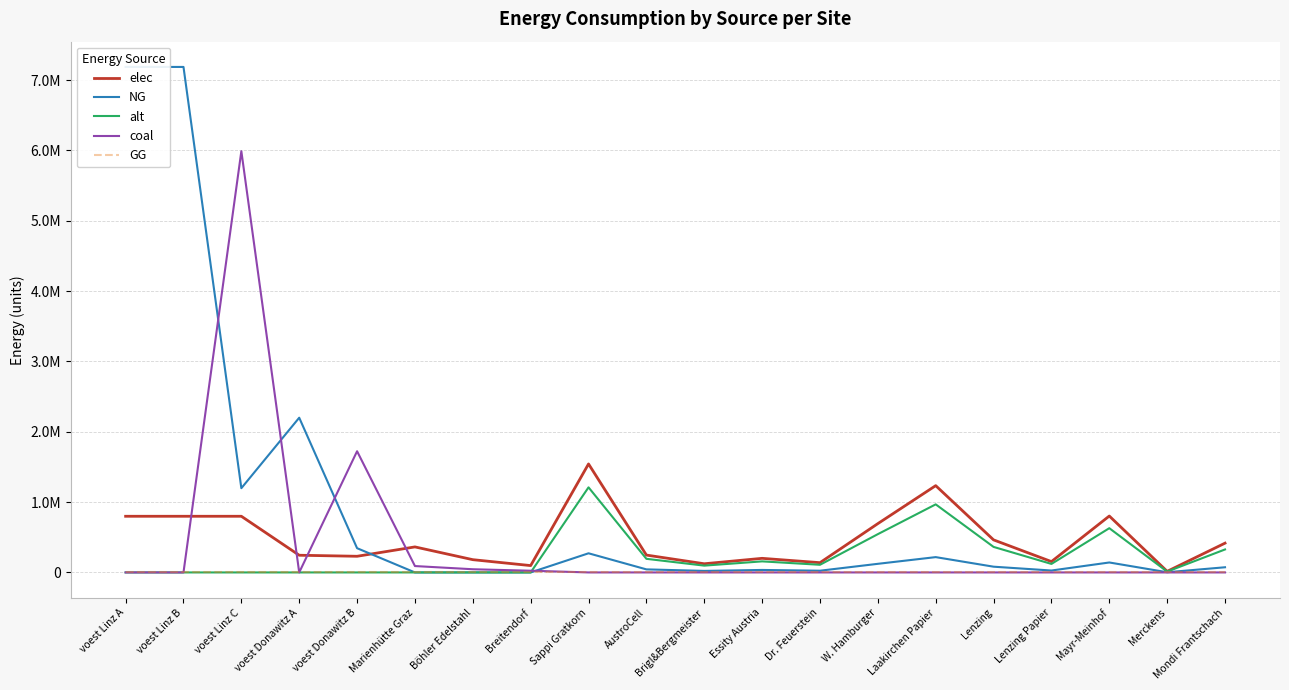

What is the sum of all NG values?

19182746.6